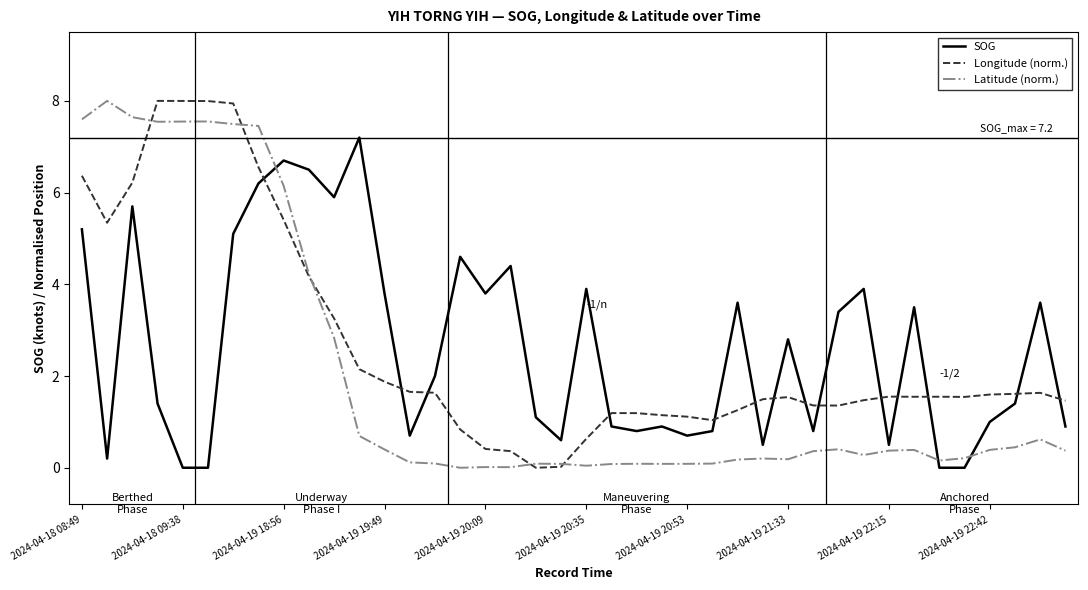

What is the highest value of the Longitude (norm.) series?

8.0